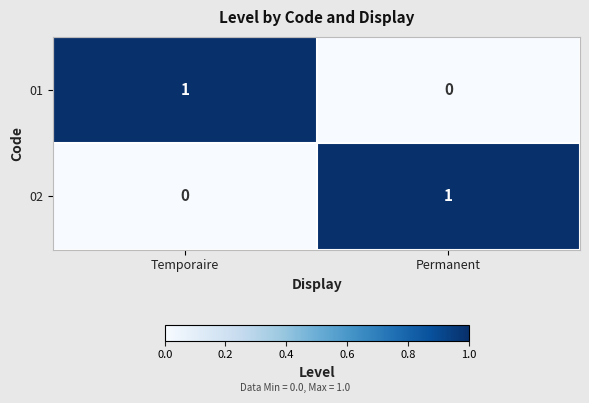

Reading left to right, list all the values displayed in this chart.

01: Temporaire=1	Permanent=0
02: Temporaire=0	Permanent=1